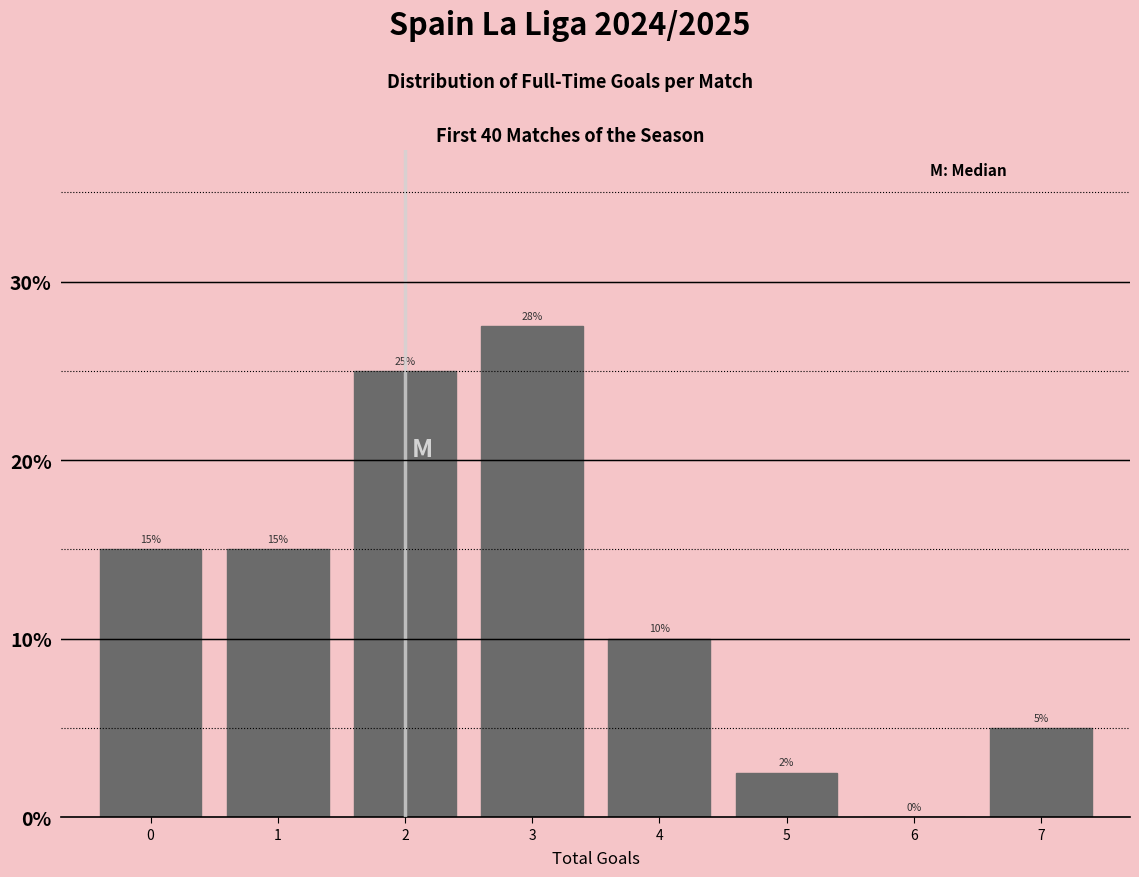

What is the sum of all values?

100.0